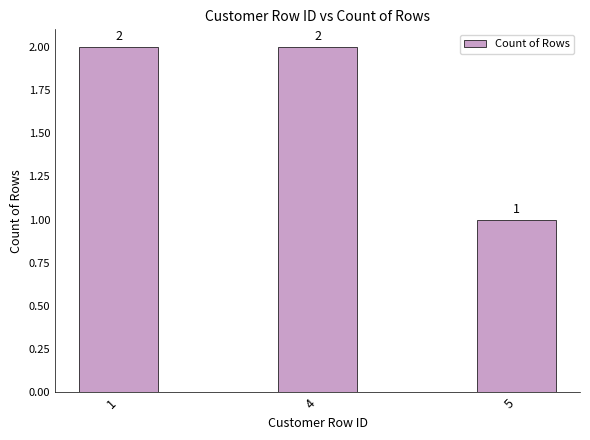

Reading right to left, extract all data points from this chart.

5=1	4=2	1=2